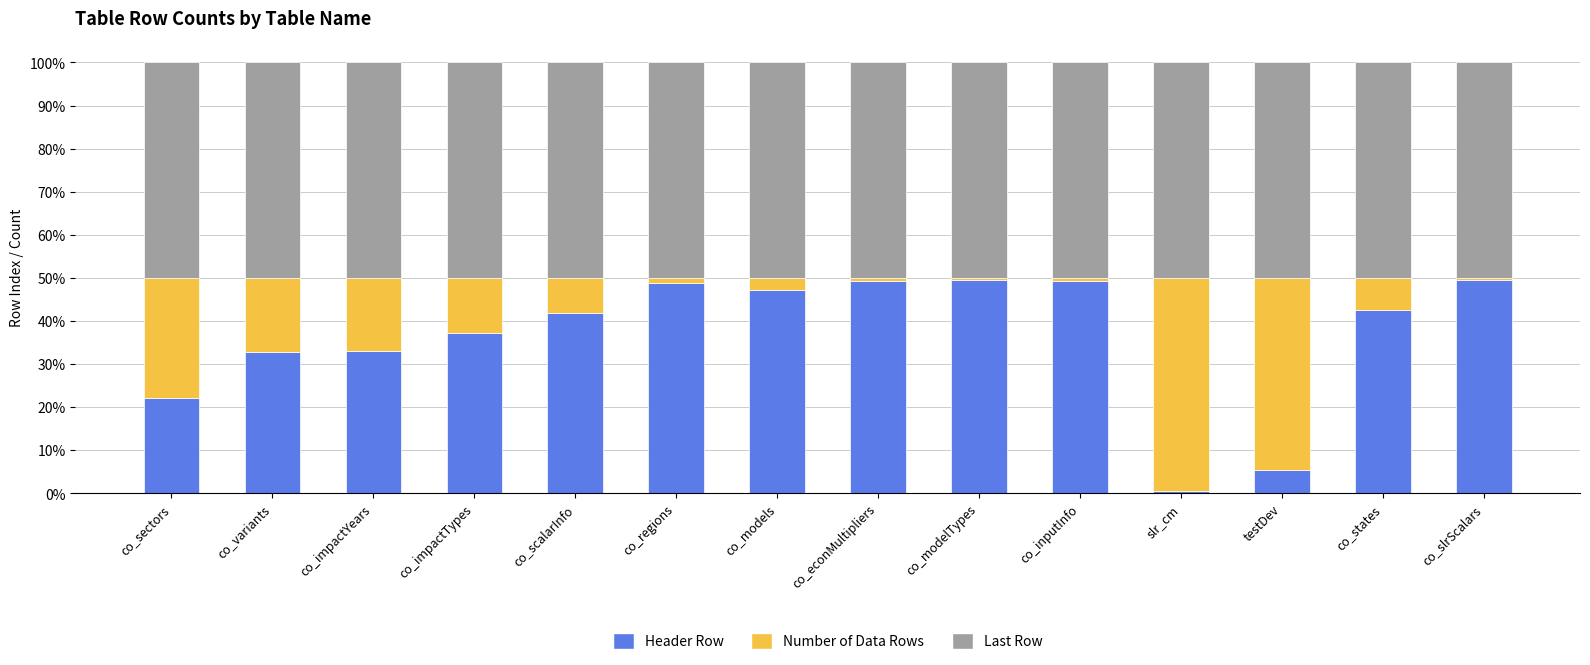

Does the chart contain stacked bars?

Yes